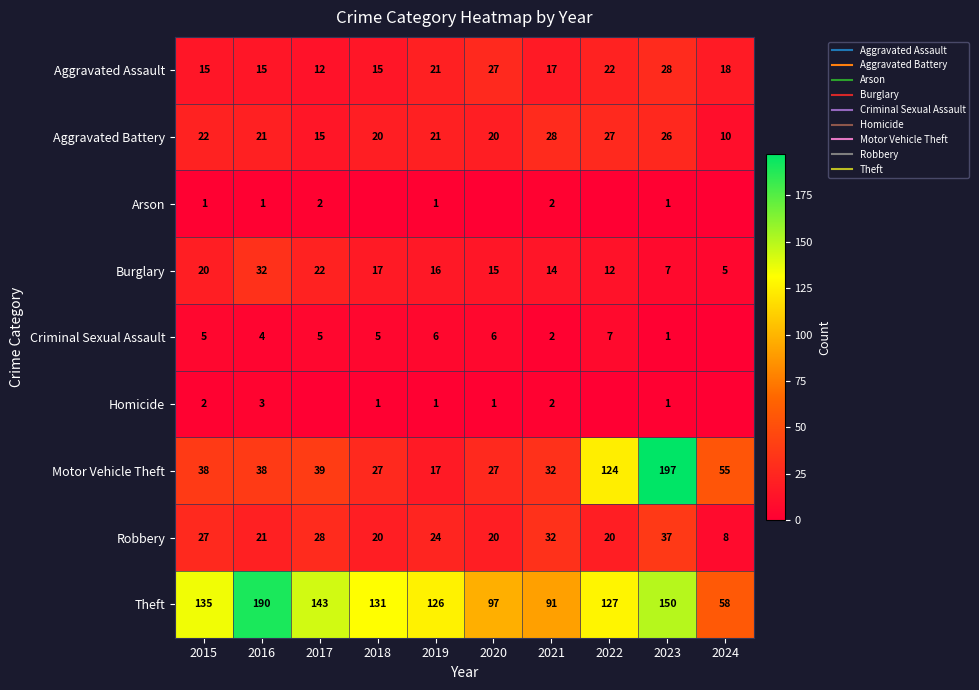

What is the average value of the Aggravated Battery series?

21